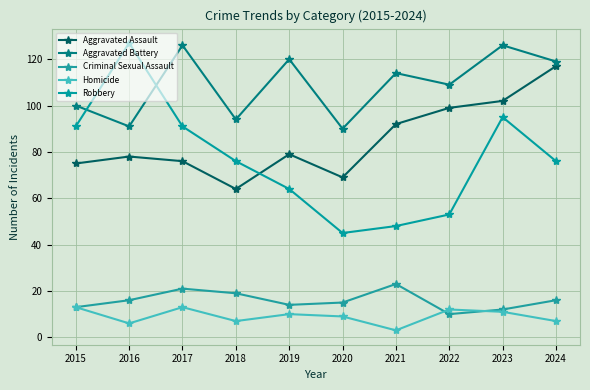

What is the sum of all Criminal Sexual Assault values?

159